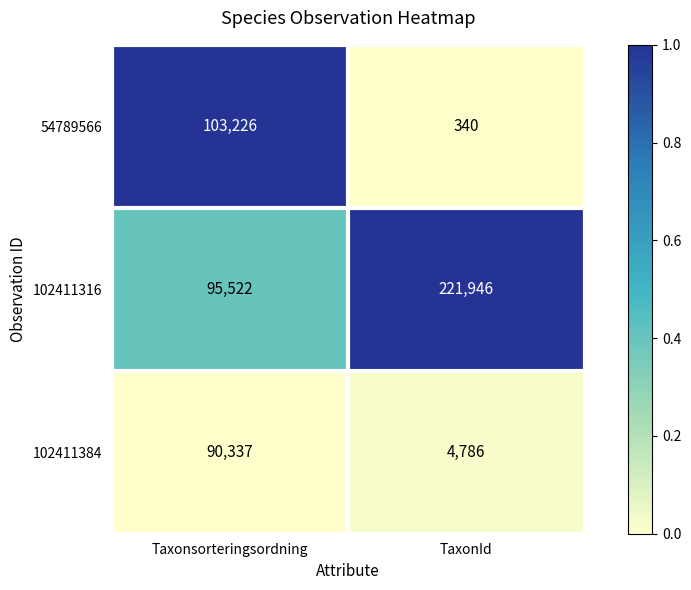

Which series has the largest total across all categories?

102411316